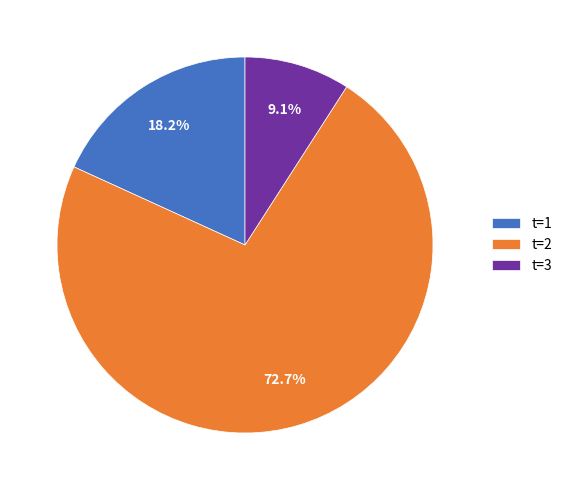

To the nearest percent, what is the difference between the largest and smallest slice percentages?

64%